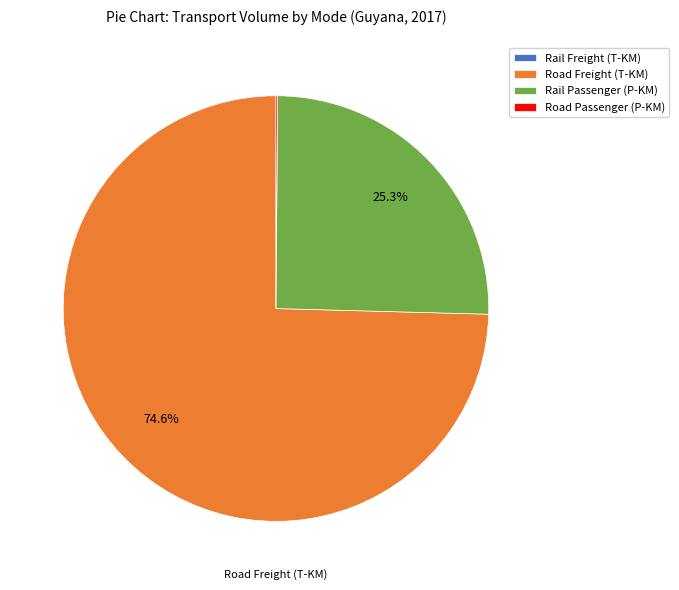

Which category accounts for the majority?

Road Freight (T-KM)